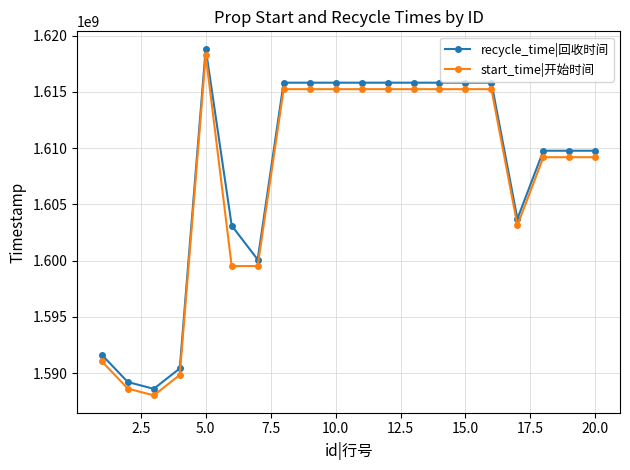

True or false: start_time|开始时间 and recycle_time|回收时间 cross at least once.

False